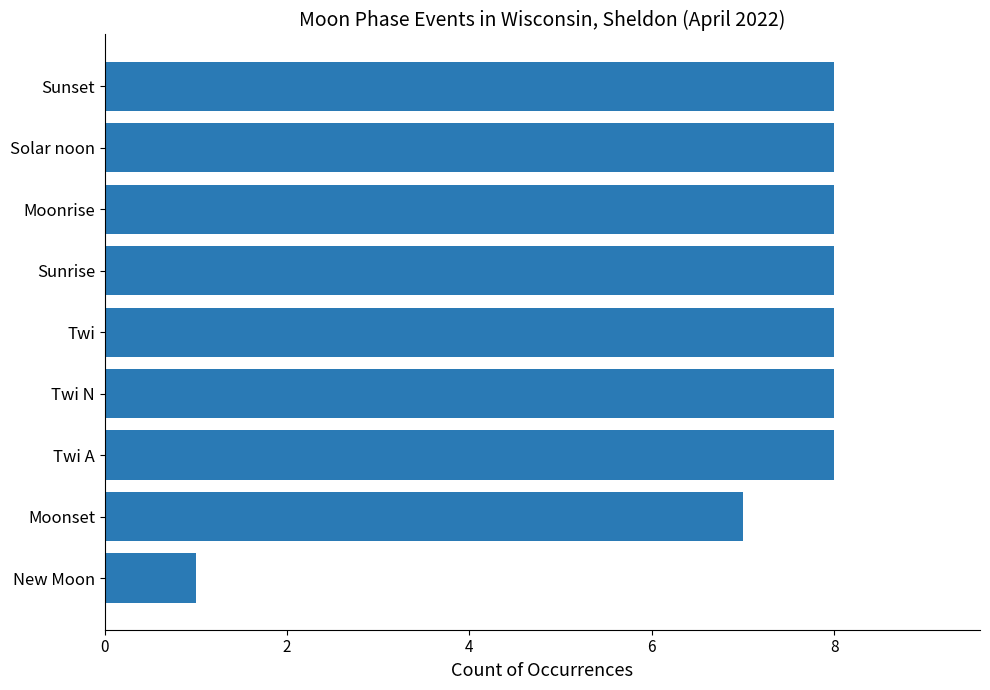

The value at Moonset is 5. True or false?

False